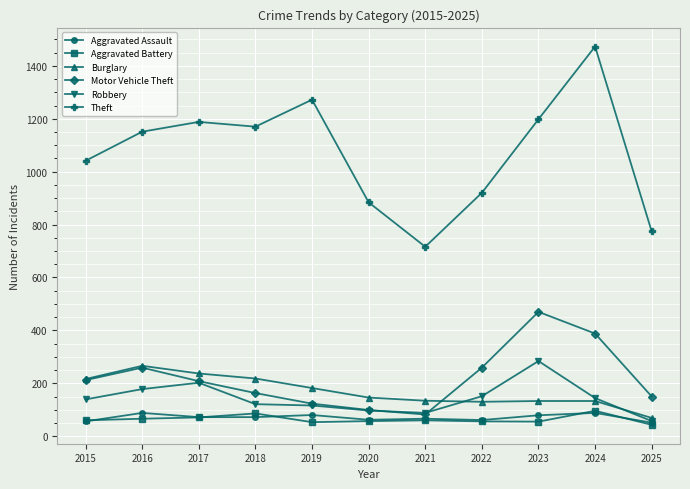

How many distinct data groups are displayed?

6